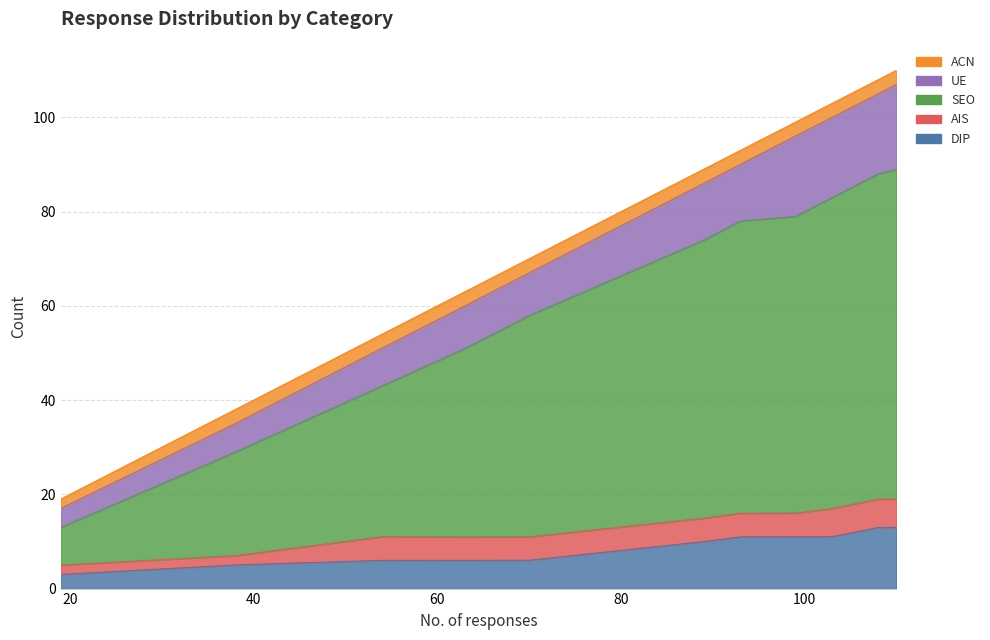

At which label is AIS closest to 4?

70